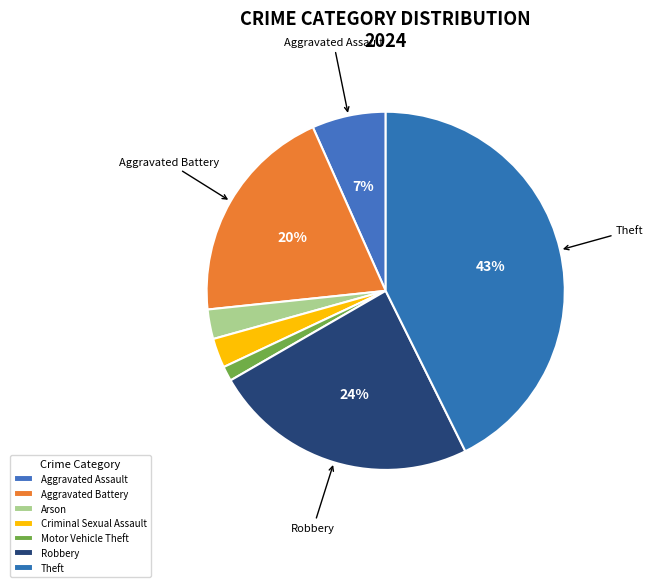

Is there any slice that represents more than half of the pie?

No